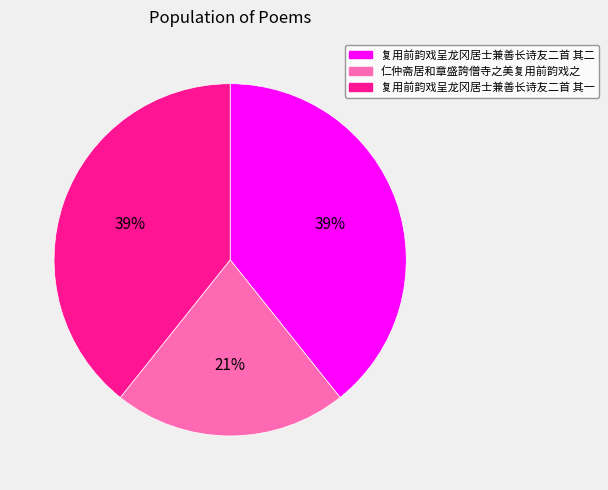

What is the ratio of the value at 复用前韵戏呈龙冈居士兼善长诗友二首 其二 to the value at 复用前韵戏呈龙冈居士兼善长诗友二首 其一?

1.0